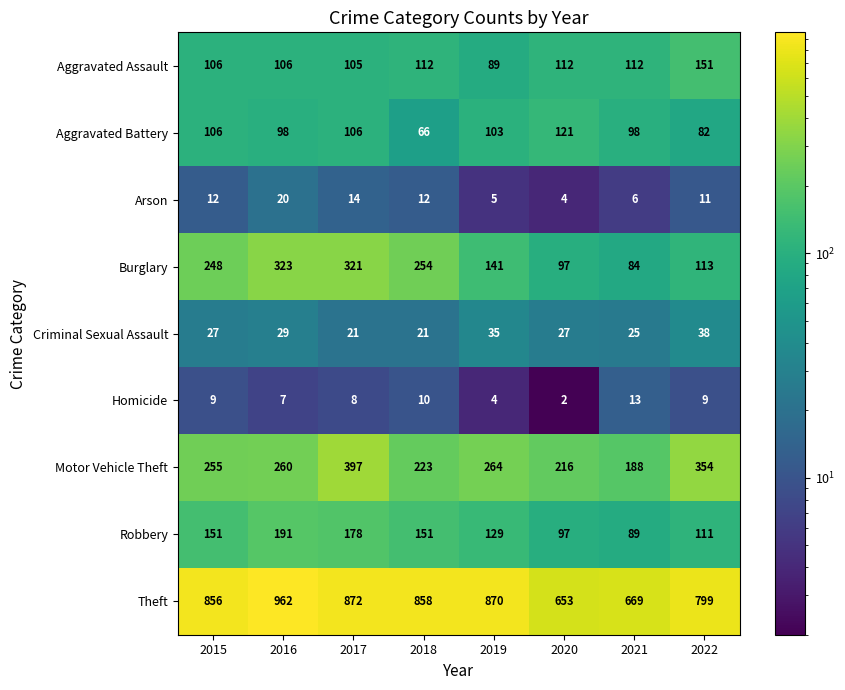

Read the Burglary value at 2017, to the nearest 5.

320